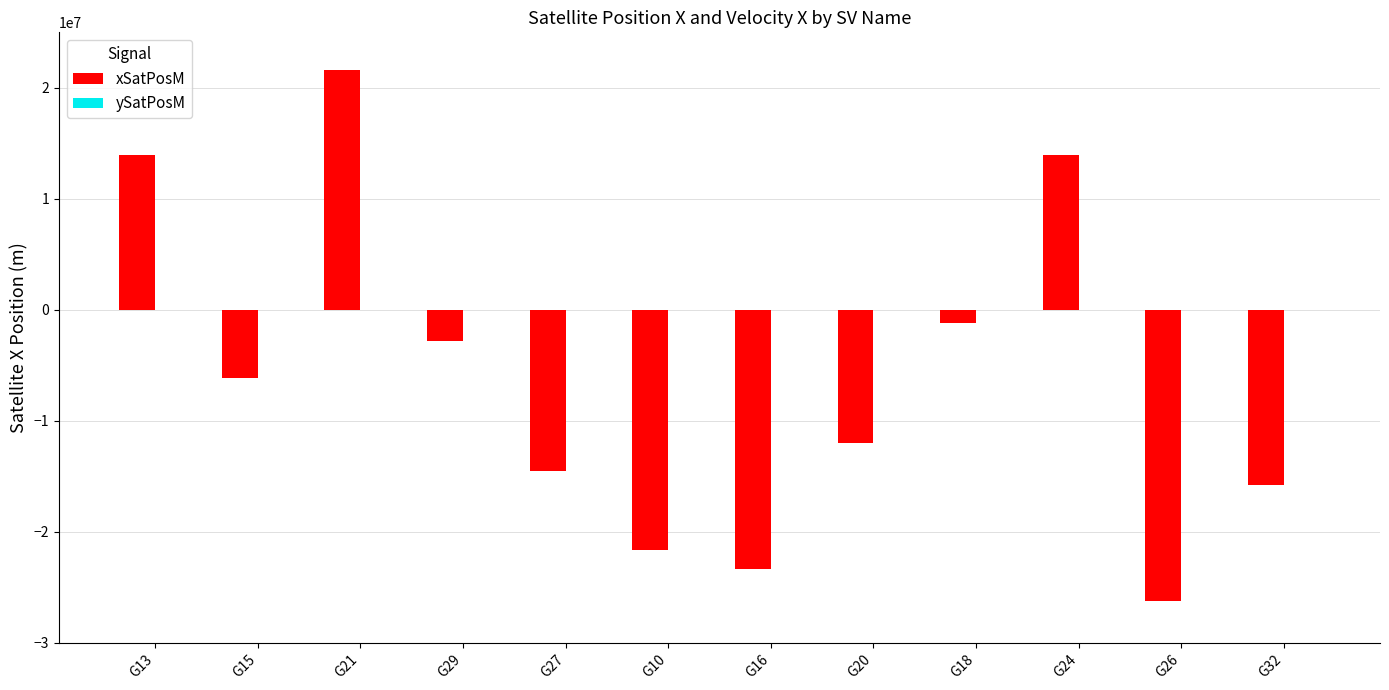

Between G21 and G10, which series saw the biggest shift?

xSatPosM